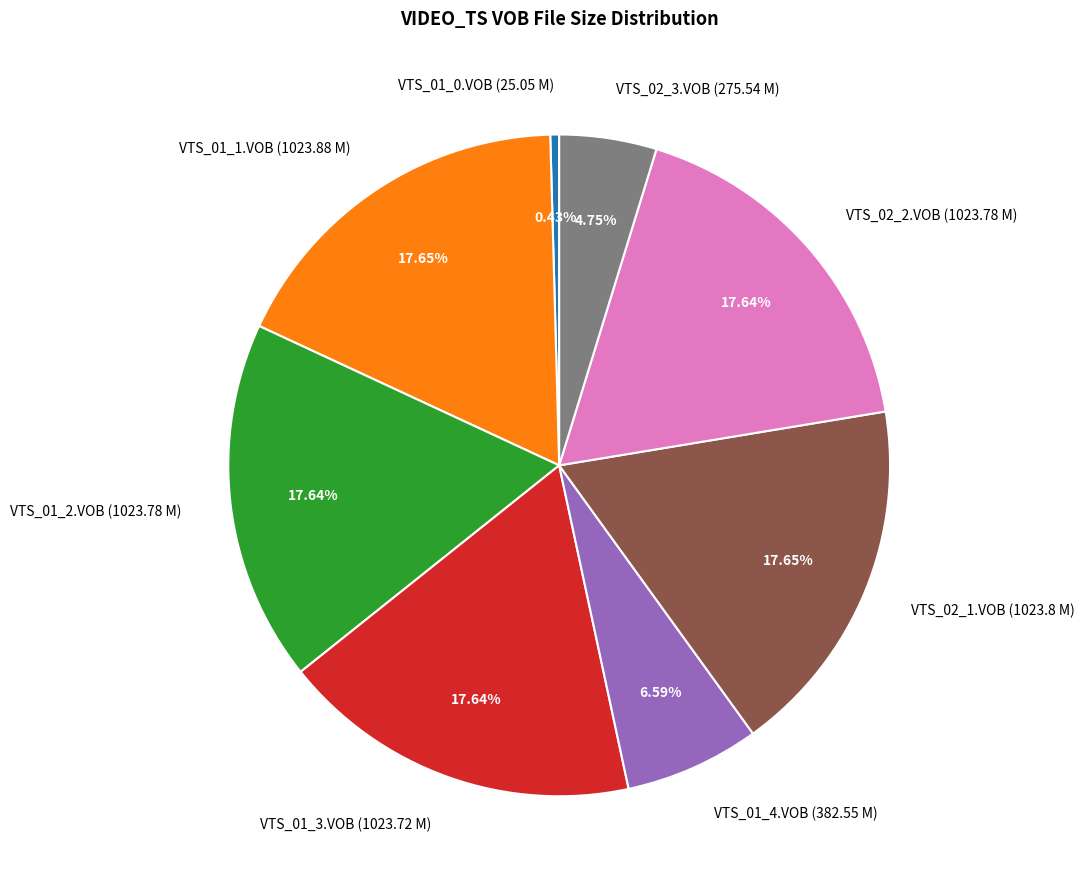

The VTS_01_1.VOB (1023.88 M) slice represents 10% of the pie. True or false?

False